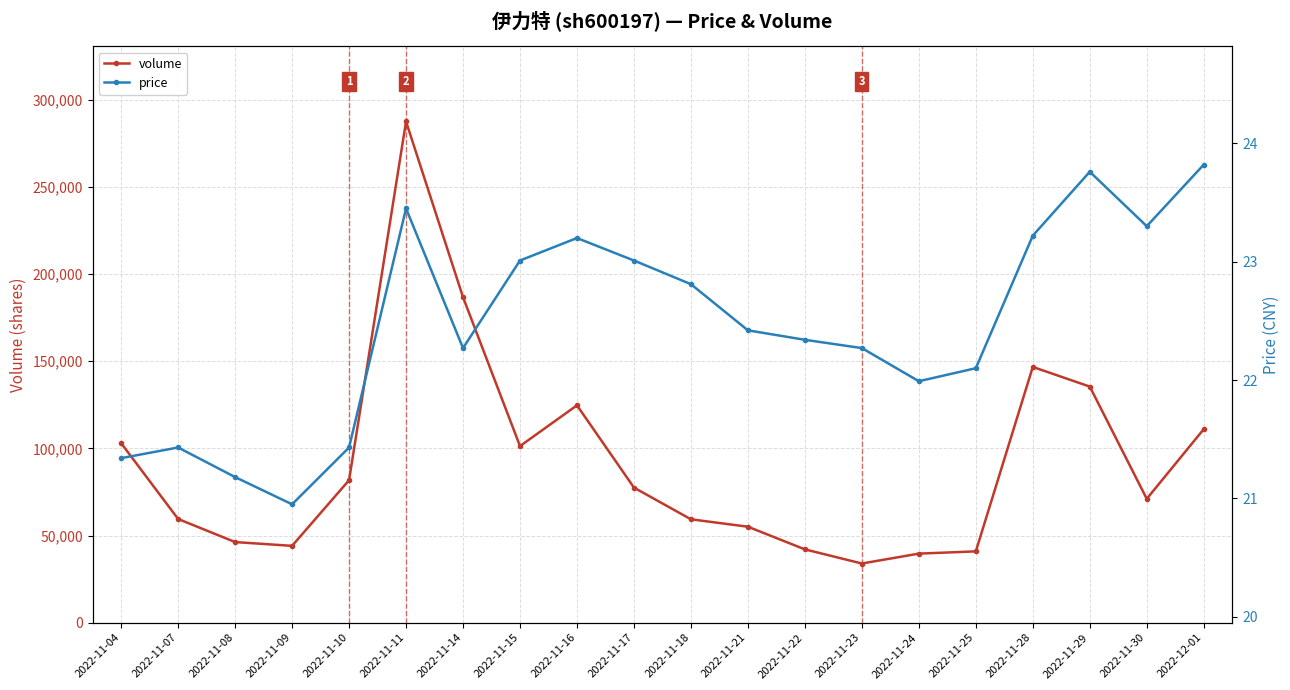

List the series in order of their peak value, highest first.

volume, price